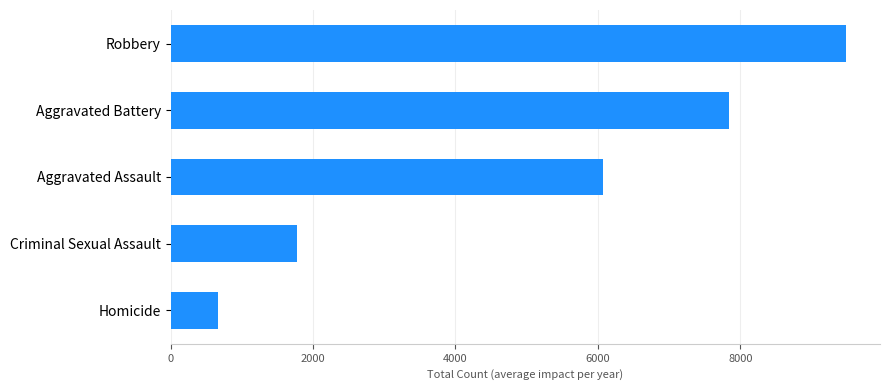

Rank the categories by value from lowest to highest.

Homicide, Criminal Sexual Assault, Aggravated Assault, Aggravated Battery, Robbery